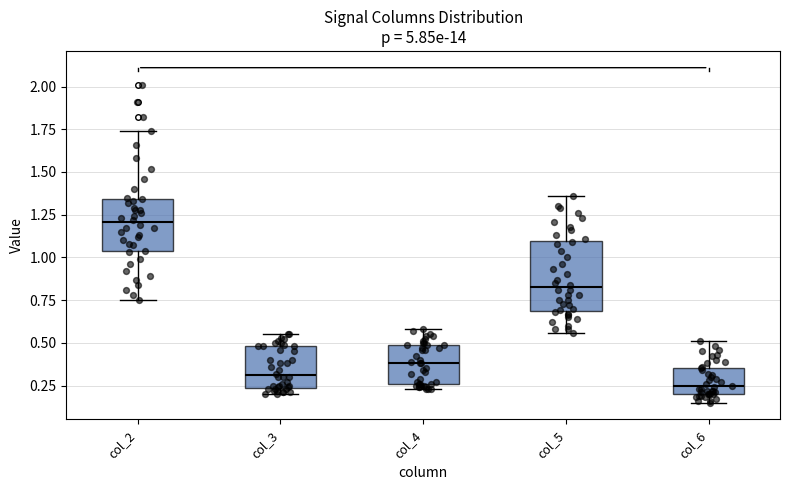

Reading left to right, transcribe this box plot: for each box, give where its median line is, the range the box spans, and where its two whiskers end, as read against the y-axis. The values are not printed on the chart, so give them approximately, as read against the axis.

col_2: median 1.20, box 1.05 to 1.35, whiskers 0.75 to 1.75
col_3: median 0.30, box 0.25 to 0.50, whiskers 0.20 to 0.55
col_4: median 0.40, box 0.25 to 0.50, whiskers 0.25 (just below the box's lower edge) to 0.60
col_5: median 0.85, box 0.70 to 1.10, whiskers 0.55 to 1.35
col_6: median 0.25, box 0.20 to 0.35, whiskers 0.15 to 0.50